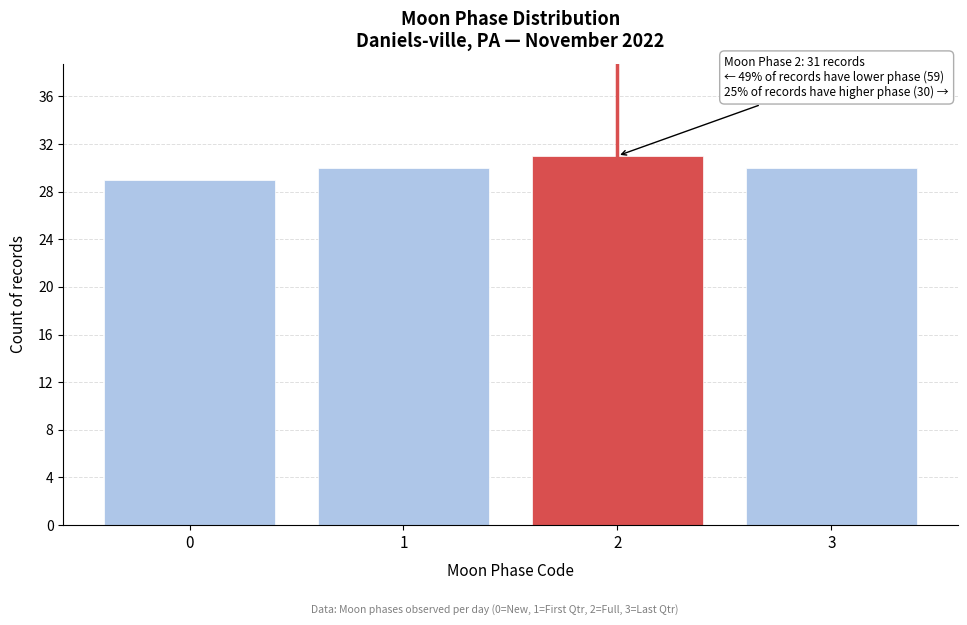

Reading right to left, what are all the values shown in this chart?

3=30	2=31	1=30	0=29